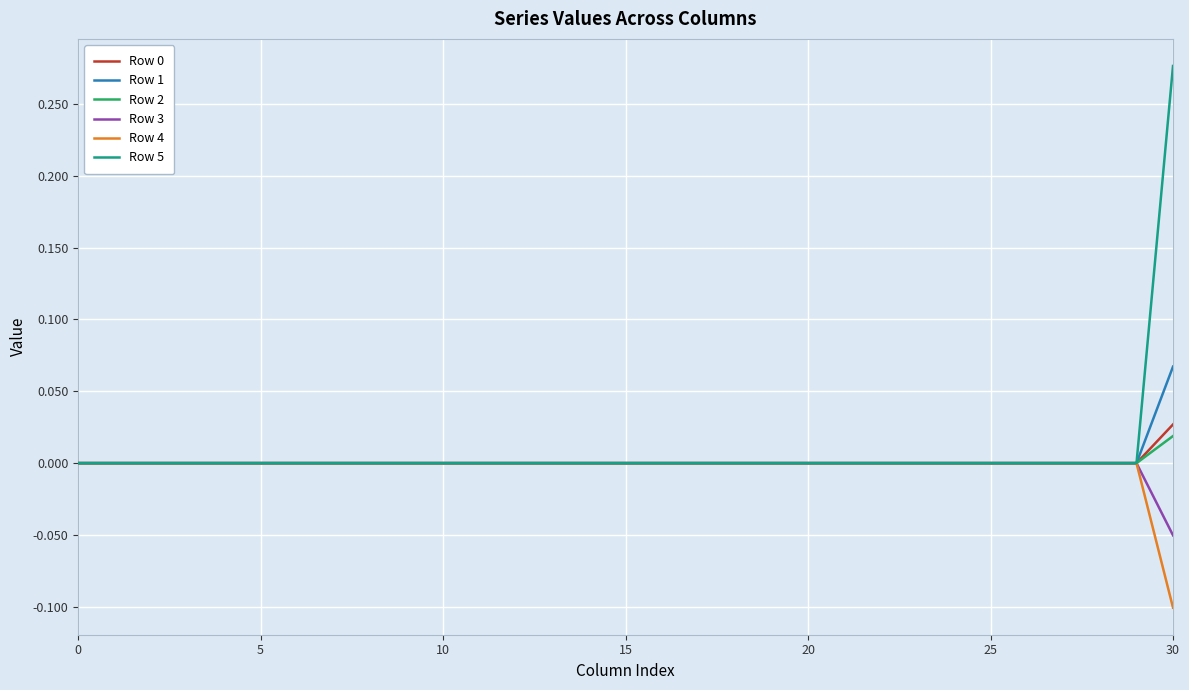

True or false: Row 3 and Row 5 cross at least once.

False